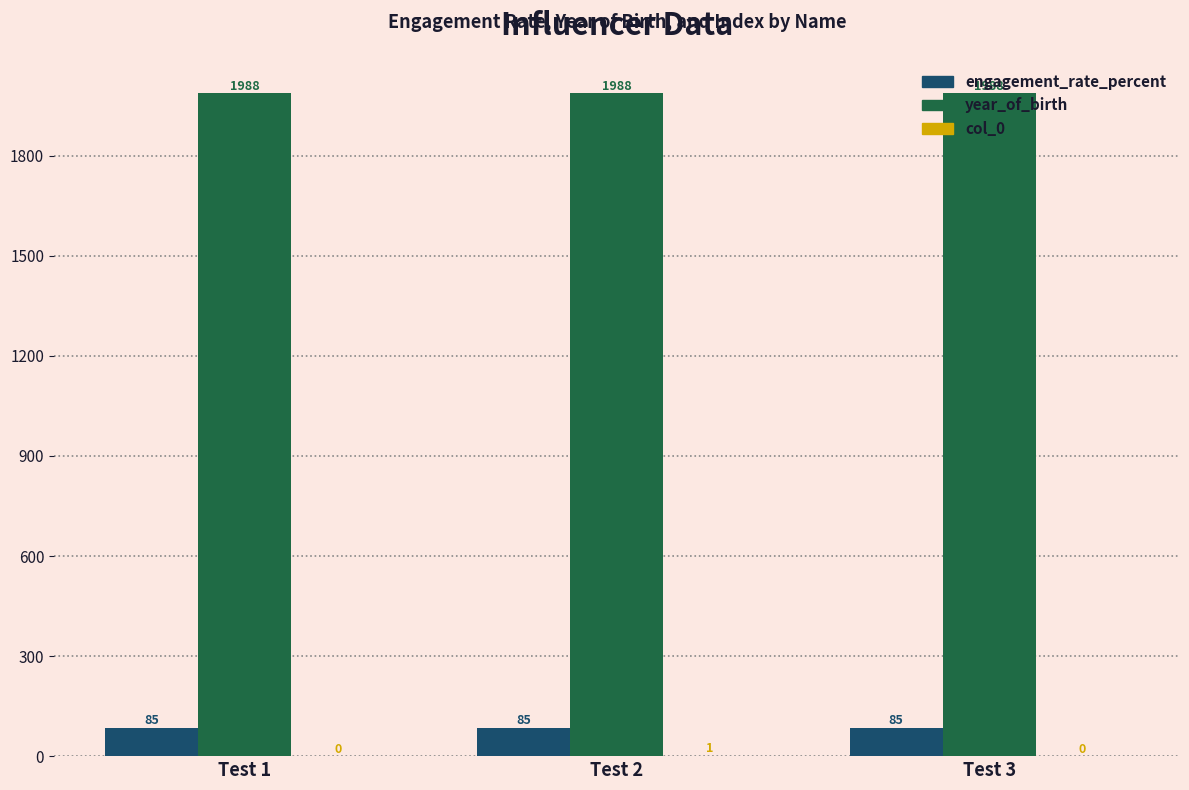

How many data points does each series have?

3